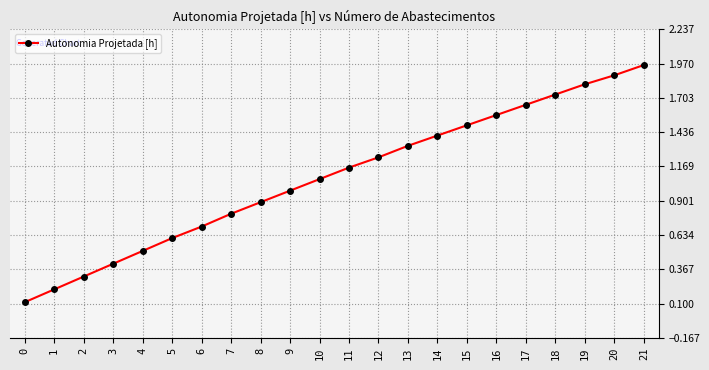

Which has a higher value, 15 or 19?

19